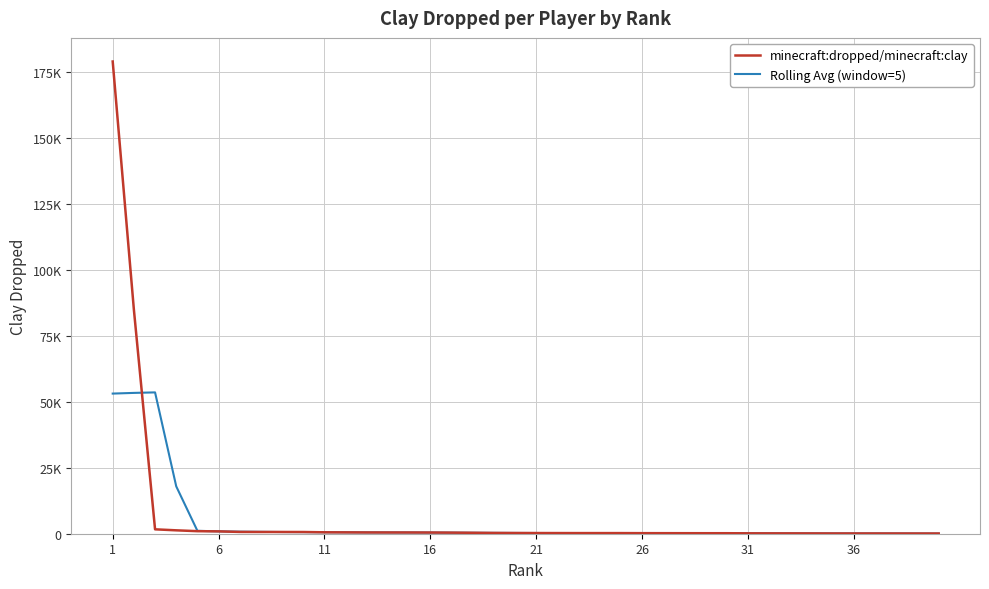

How many times do Rolling Avg (window=5) and minecraft:dropped/minecraft:clay cross each other?

15